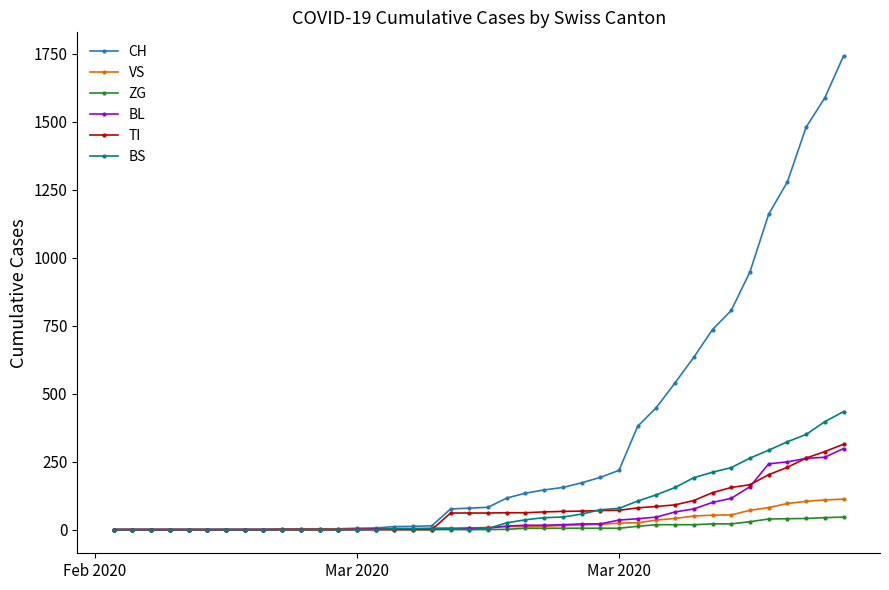

Which series has the largest total across all categories?

CH